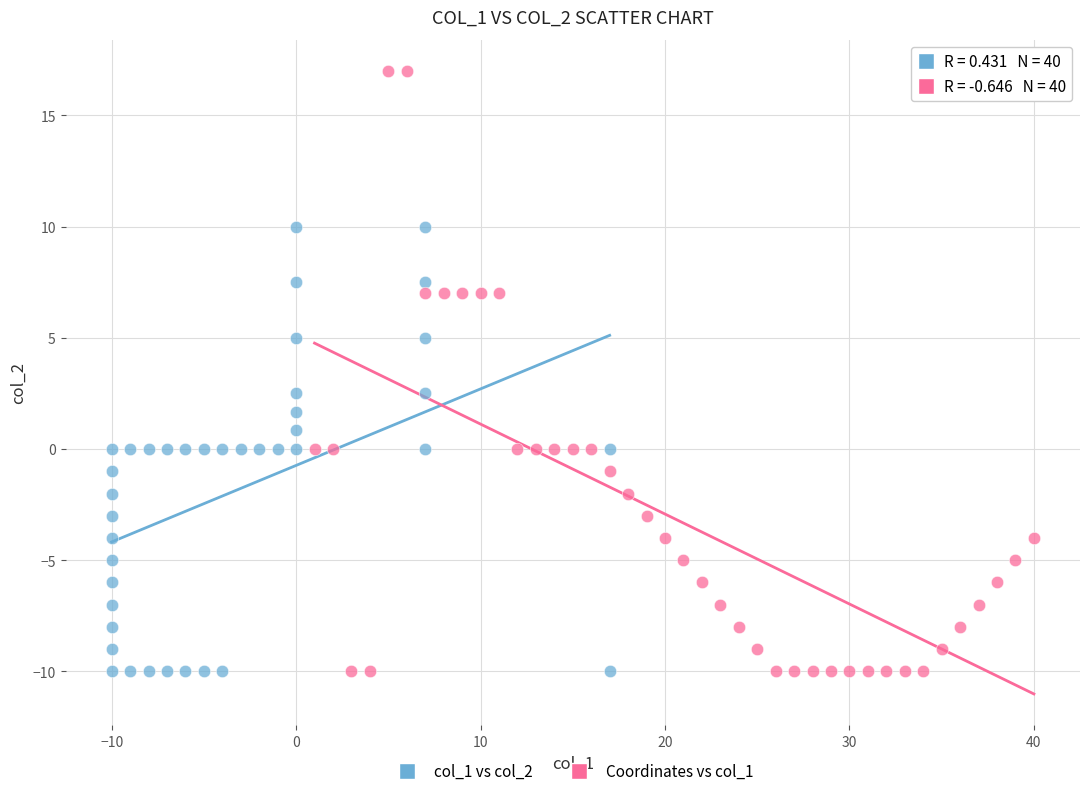

Which series has the largest Y range (max minus min)?

Coordinates vs col_1